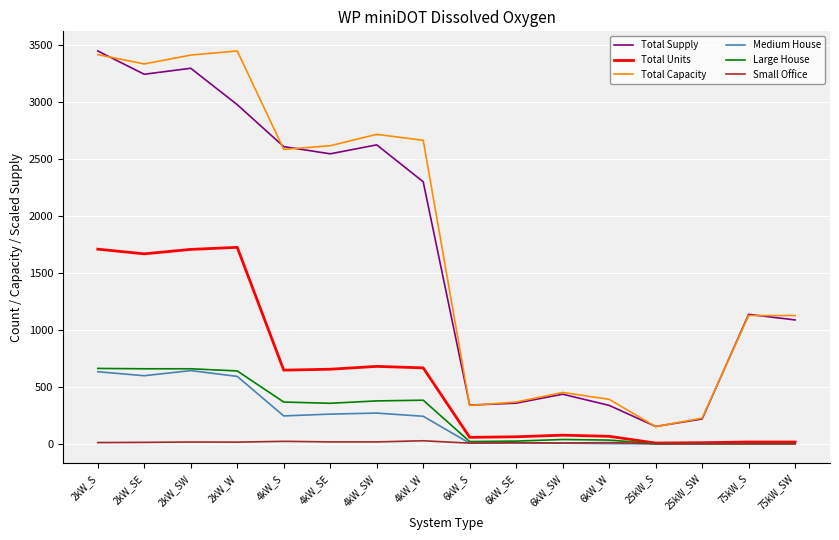

Where is Total Supply nearest to the value 1799?

4kW_W